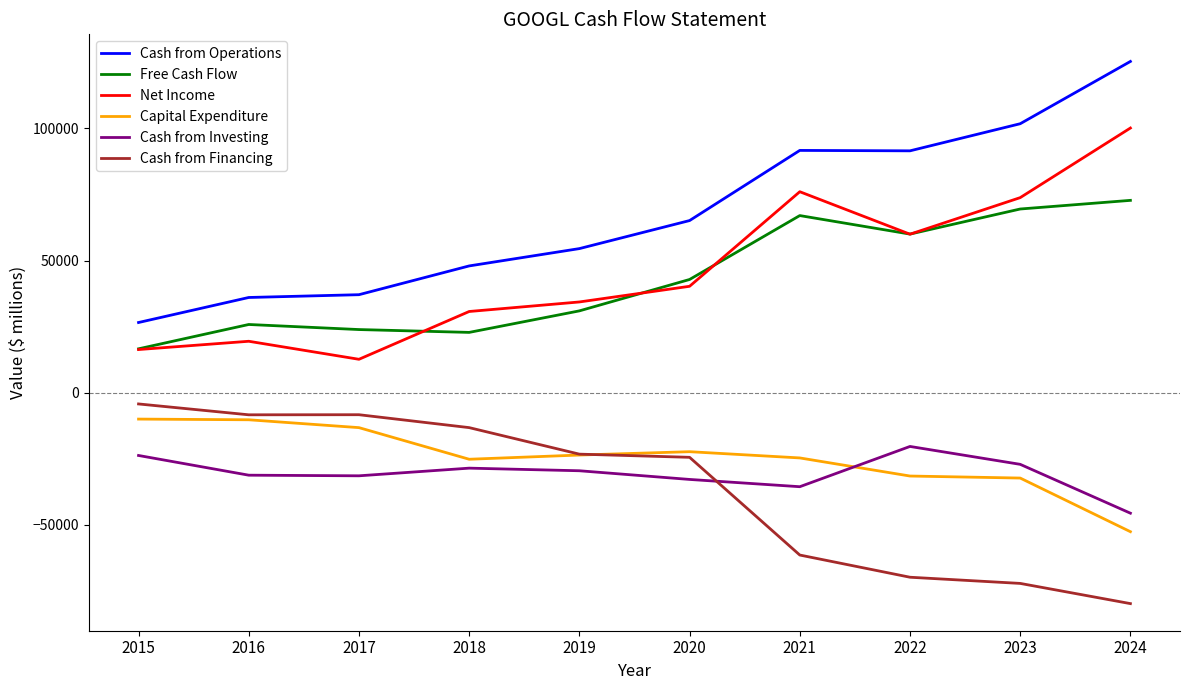

Is the value of Cash from Operations at 2020 greater than the value of Cash from Investing at 2020?

Yes